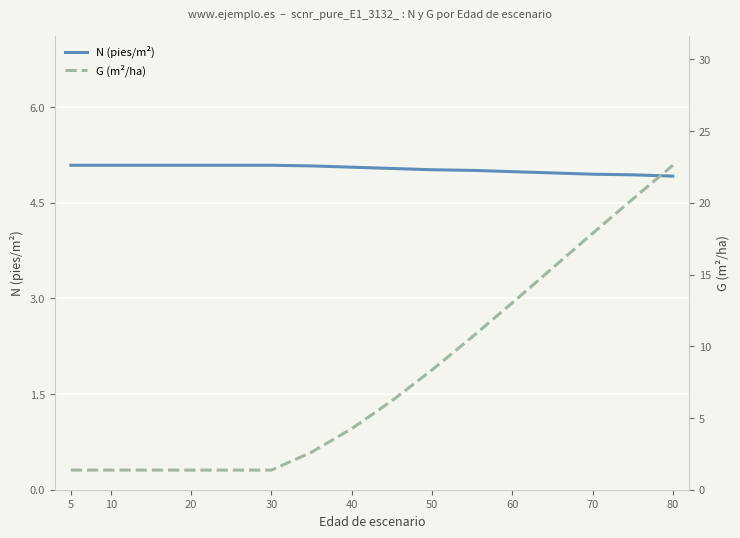

What is the minimum value for N (pies/m²)?

4.9